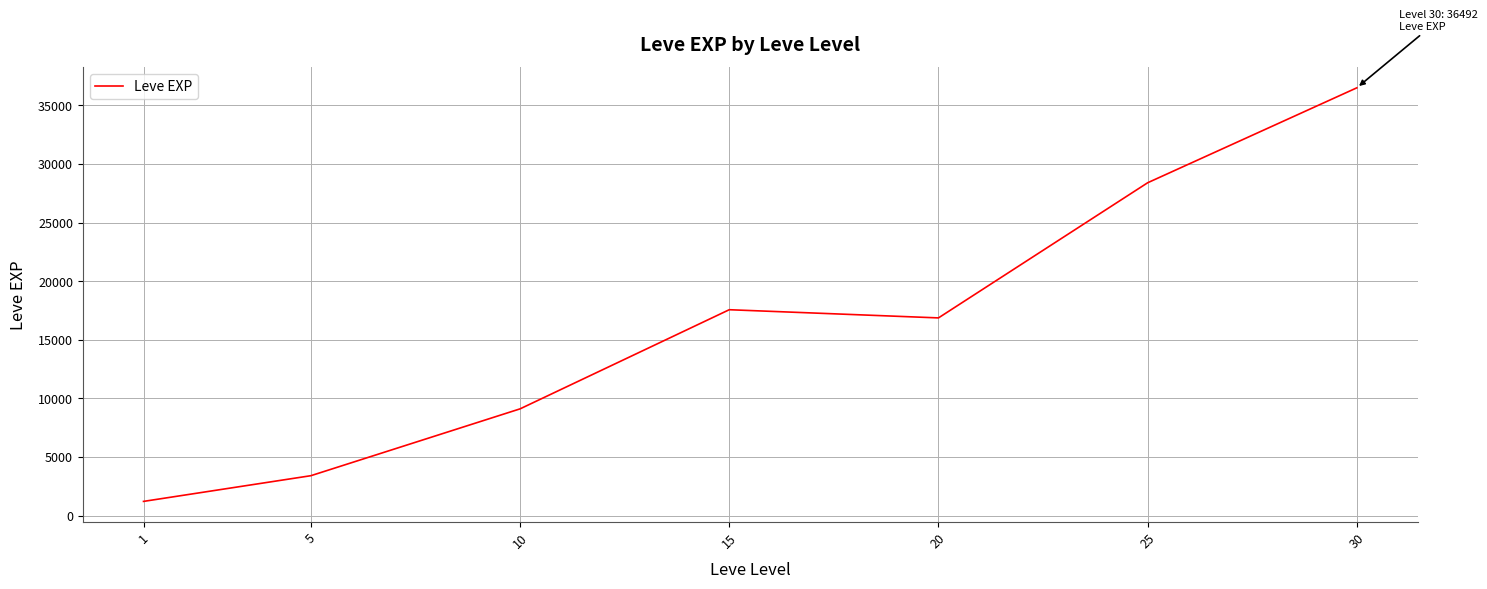

At which category does the chart reach its peak across all series?

30